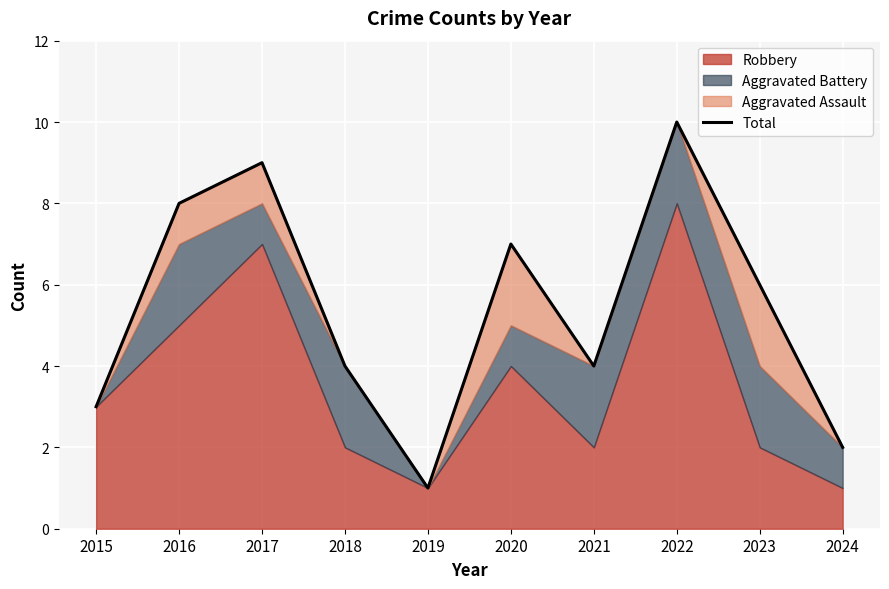

Reading left to right, list all the values displayed in this chart.

2015=3	2016=8	2017=9	2018=4	2019=1	2020=7	2021=4	2022=10	2023=6	2024=2